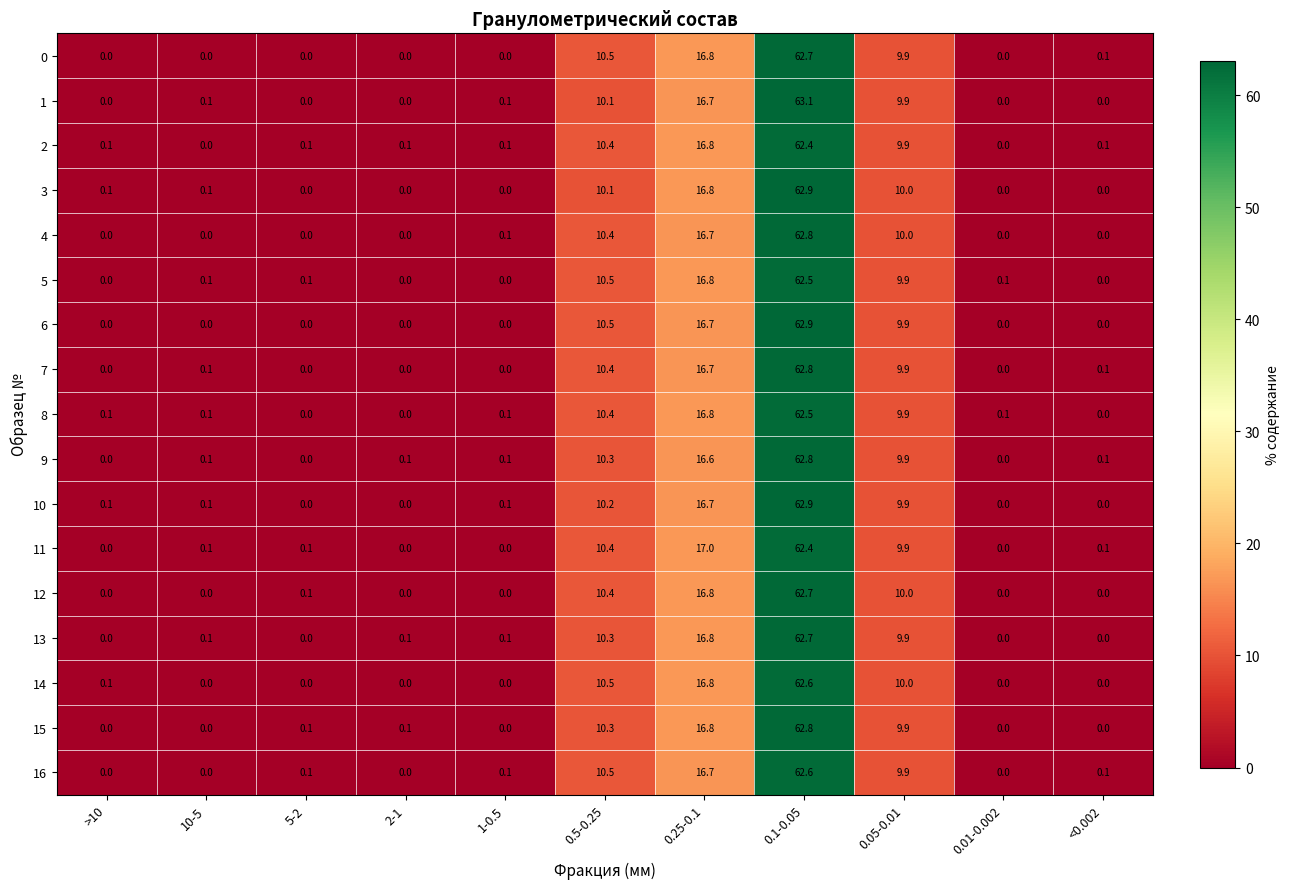

At which category is the sum across all series the highest?

0.1-0.05